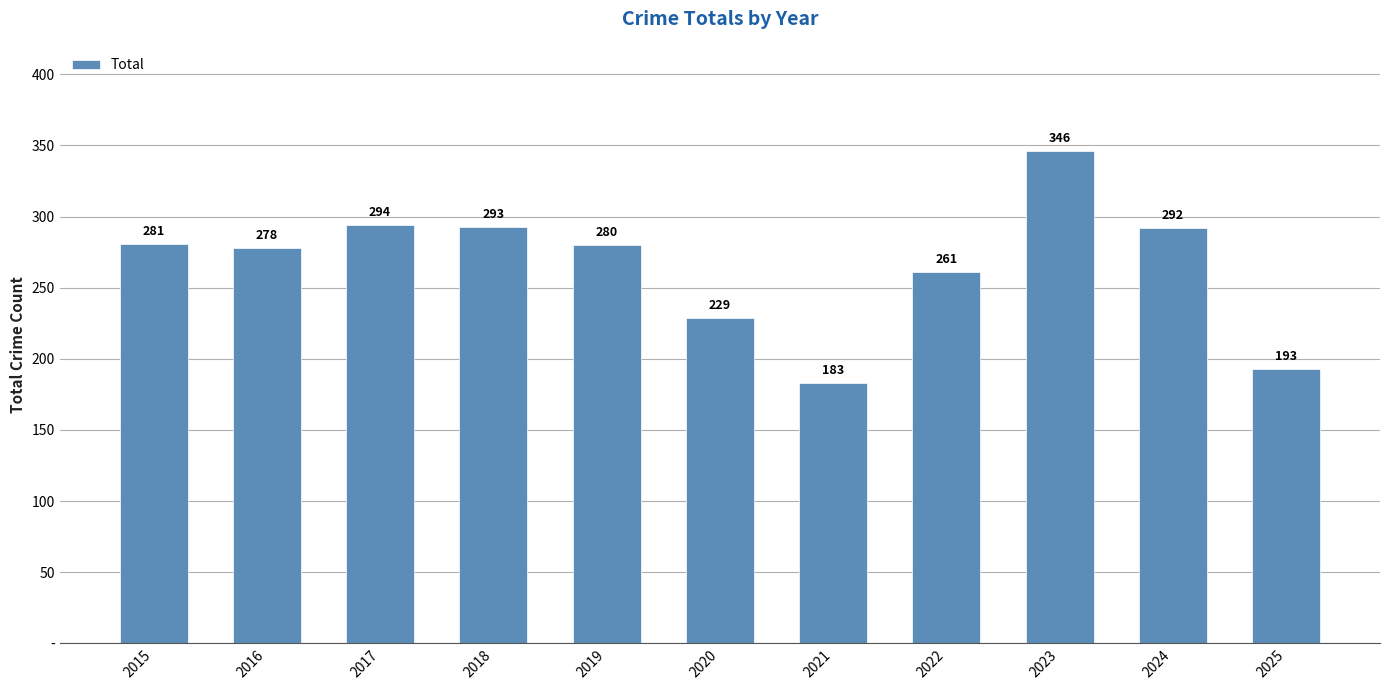

Does the chart contain any negative values?

No